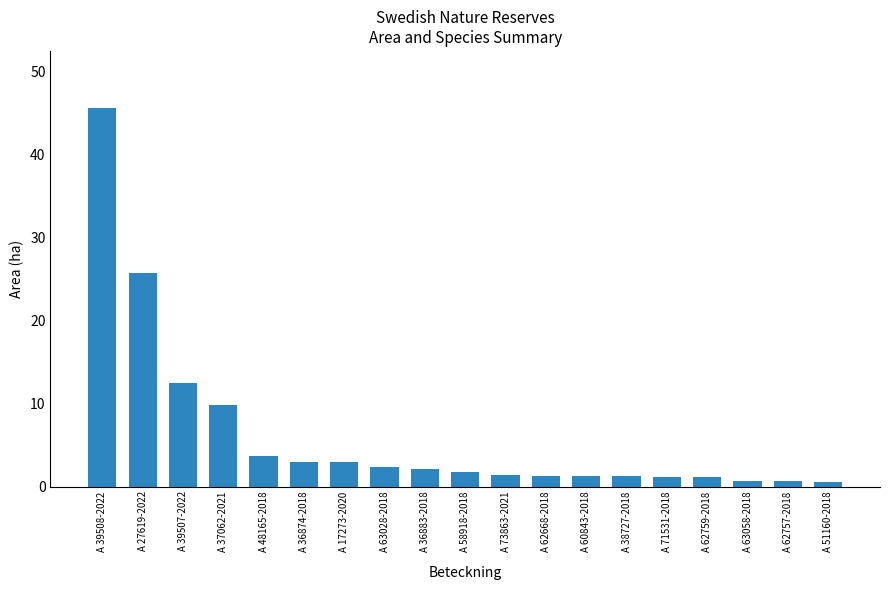

What is the value of the 4th bar from the left?

9.8